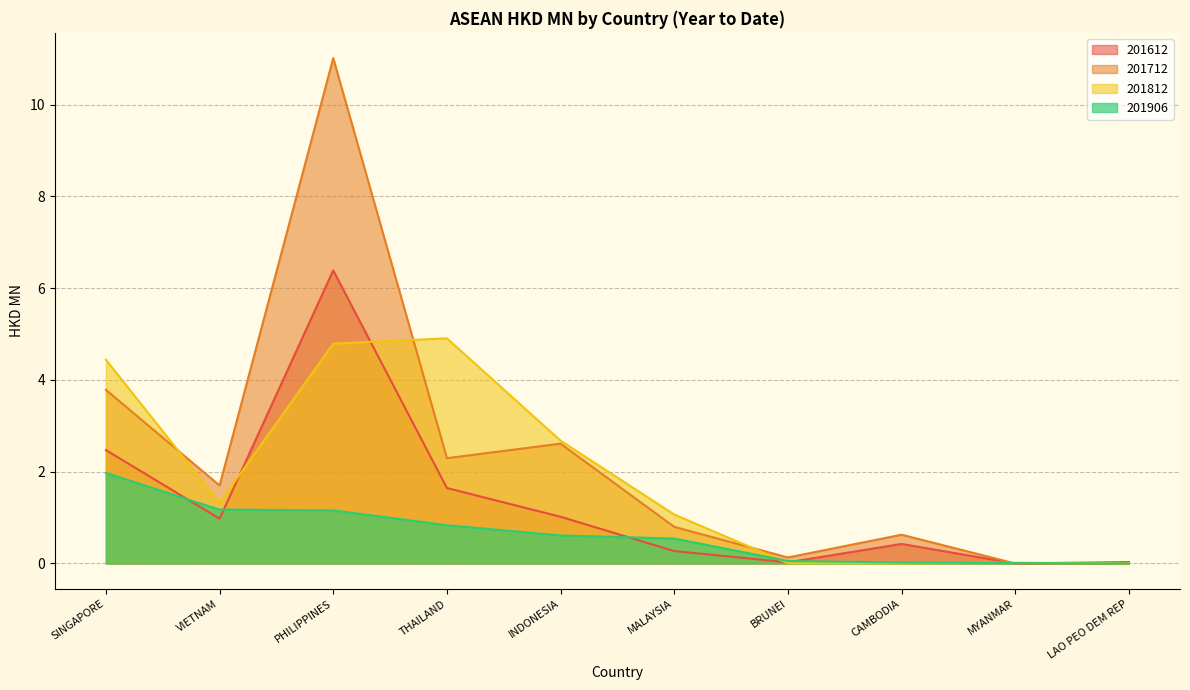

What is the label of the 5th point from the left?

INDONESIA